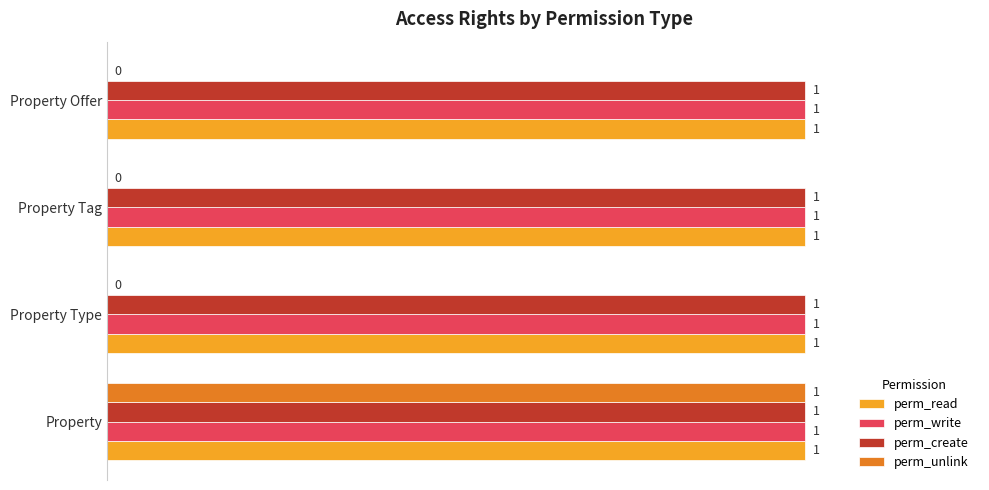

Which series has the largest range (max minus min)?

perm_unlink